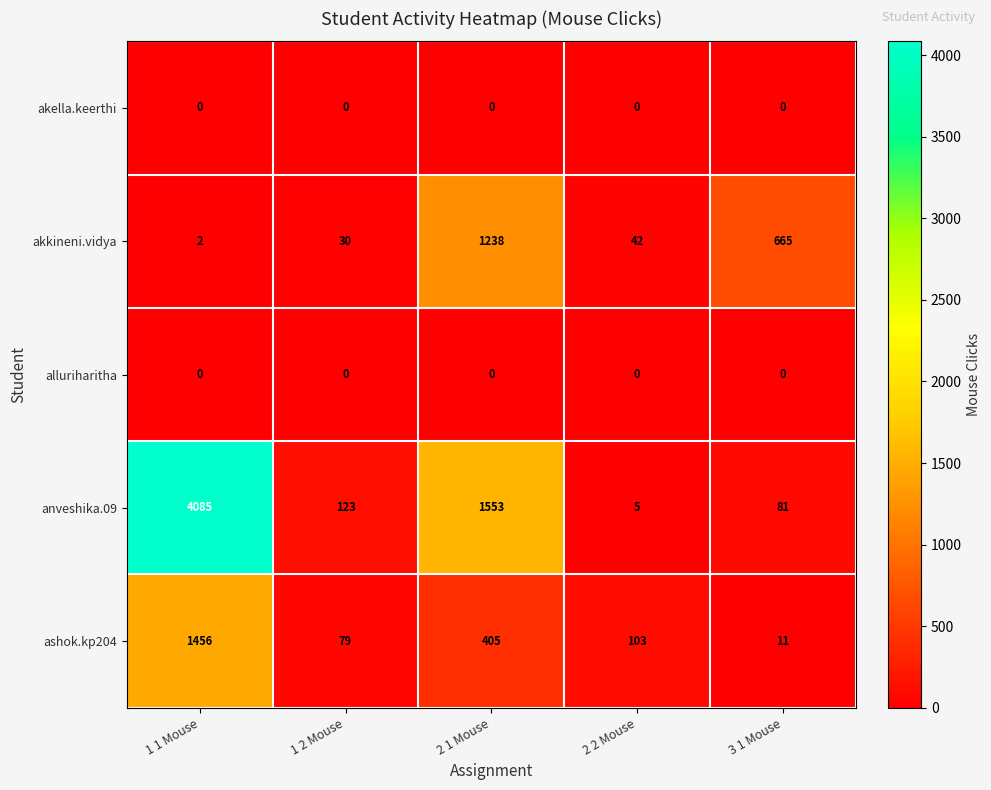

The value of anveshika.09 at 3 1 Mouse is 81. True or false?

True